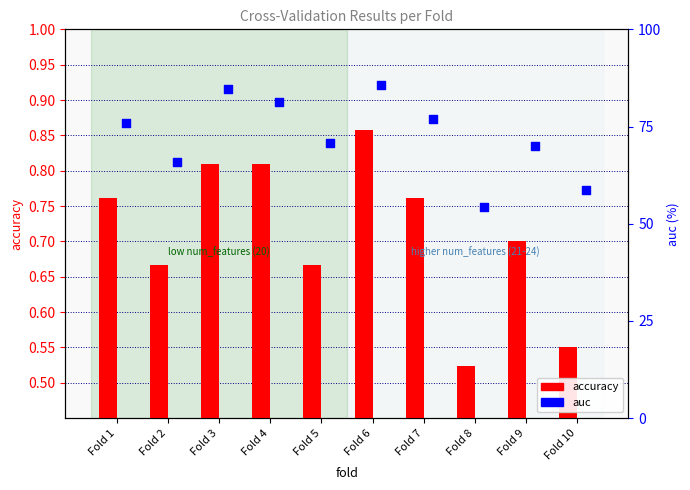

Which series has the largest Y range (max minus min)?

auc